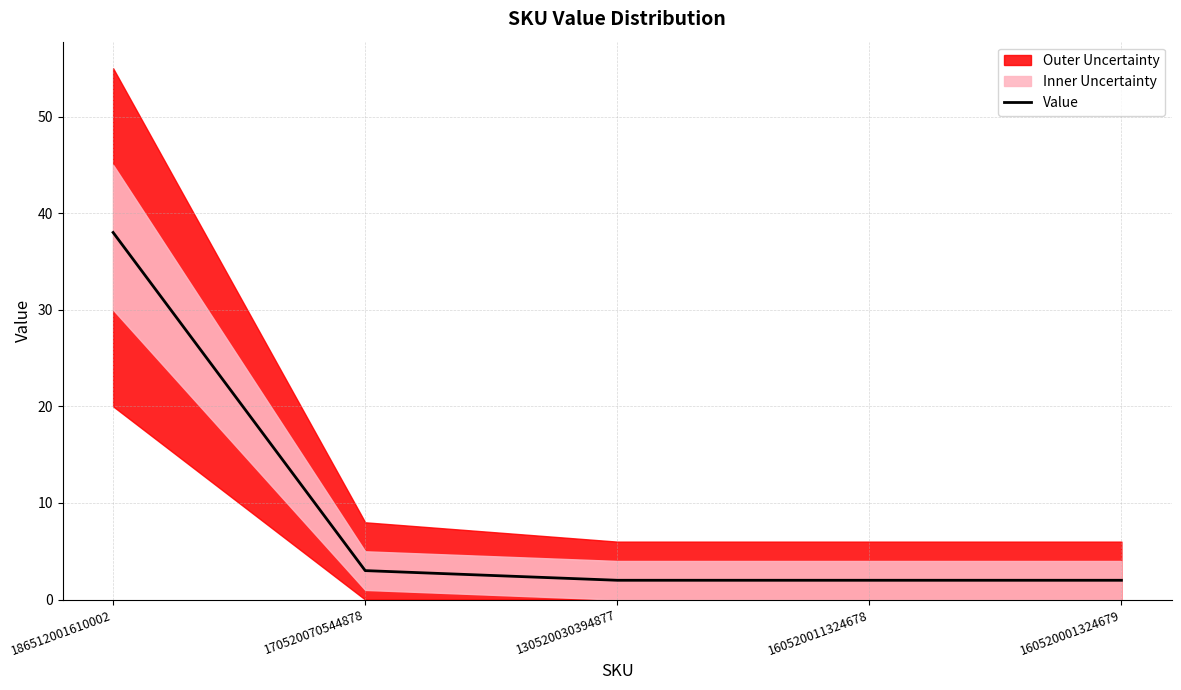

How many lines are shown in the chart?

1